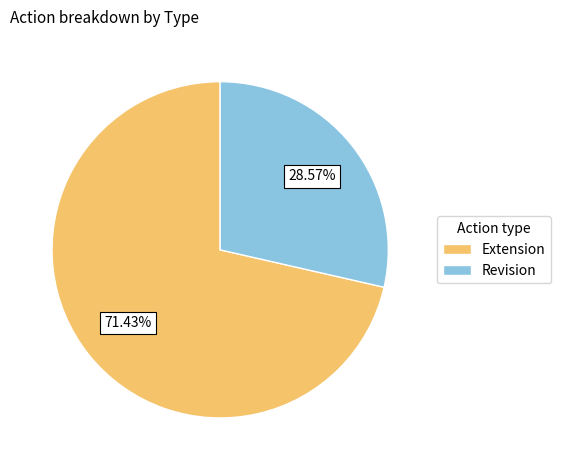

Between Revision and Extension, which is larger?

Extension